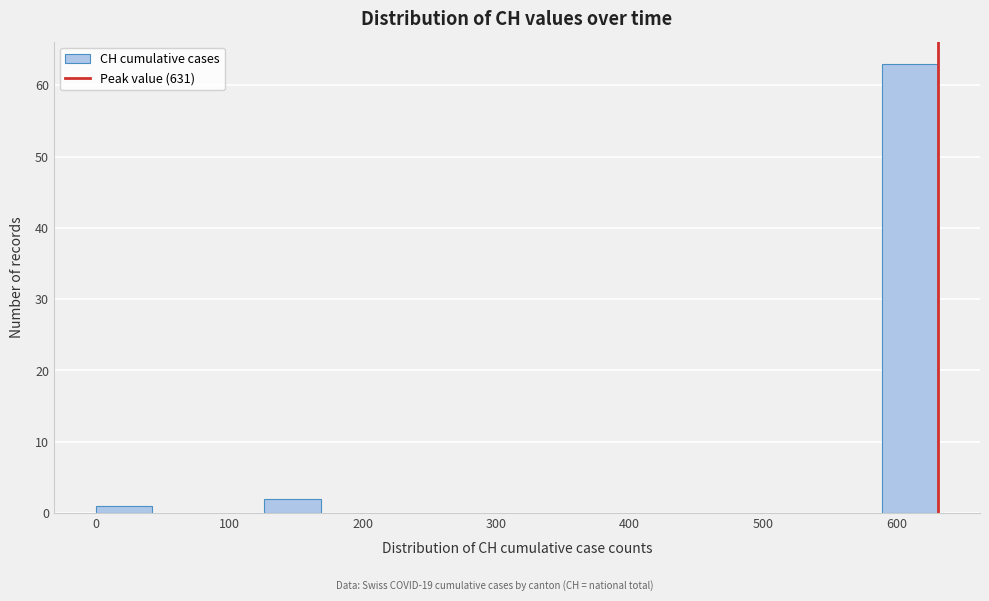

What is the height of the bar covering 0 to 40 on the x-axis? Neither the bar edges nor the heights are printed on the chart, so give them approximately, as read against the axes.

1